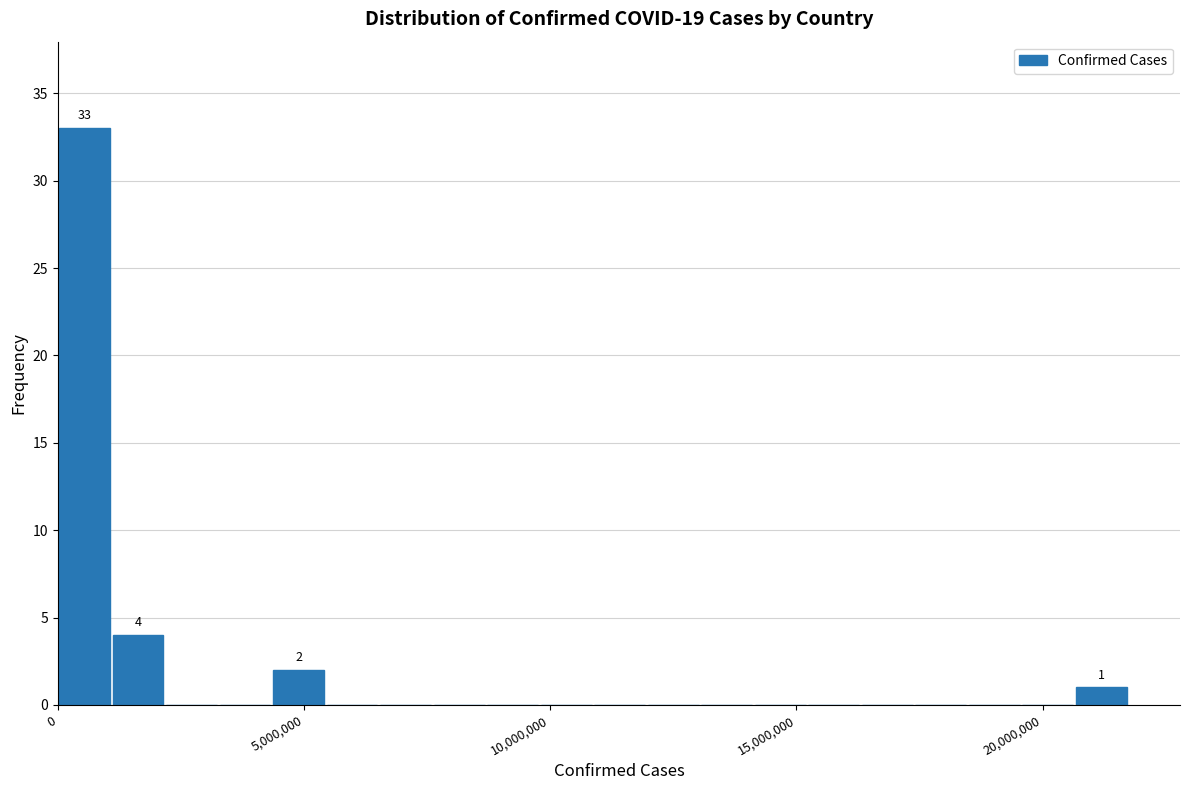

Around what value on the x-axis is the tallest bar? Give the approximate position of its centre, as read against the axis.

500000